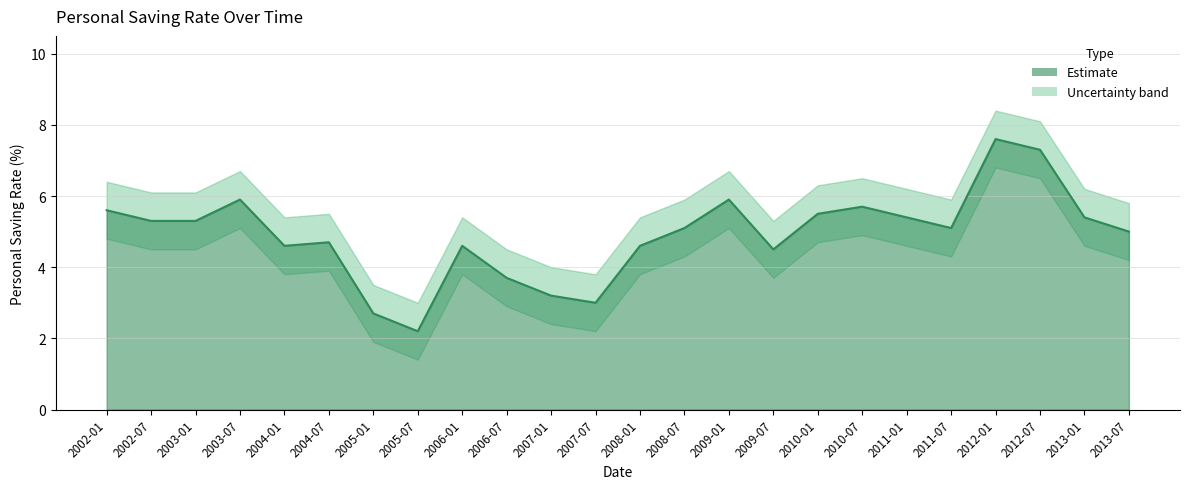

What is the change in value from 2004-01 to 2004-07?

+0.1